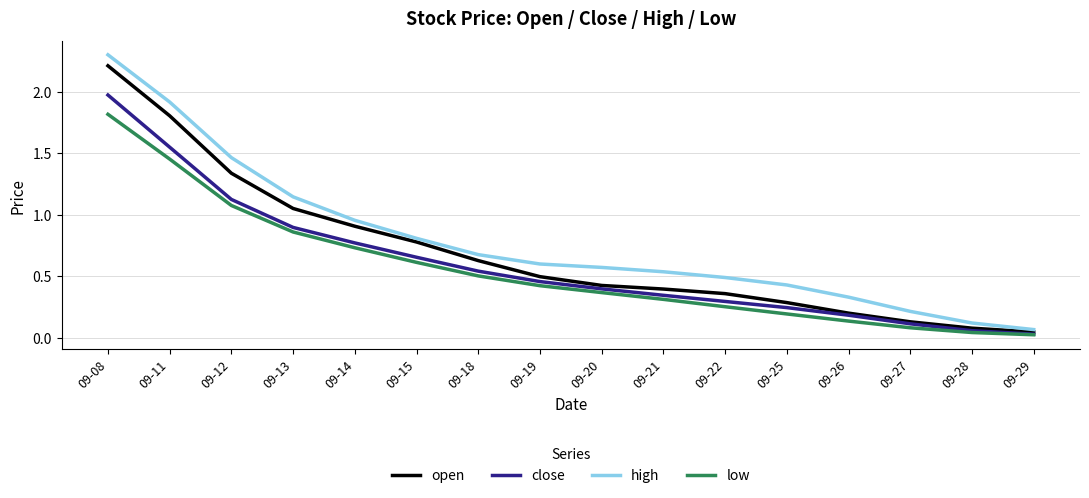

List the series in order of their overall mean, lowest first.

low, close, open, high